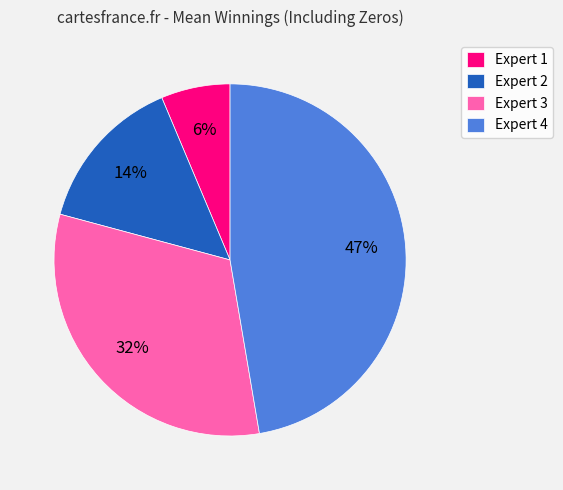

To the nearest percent, what is the combined percentage of Expert 3 and Expert 1?

38%